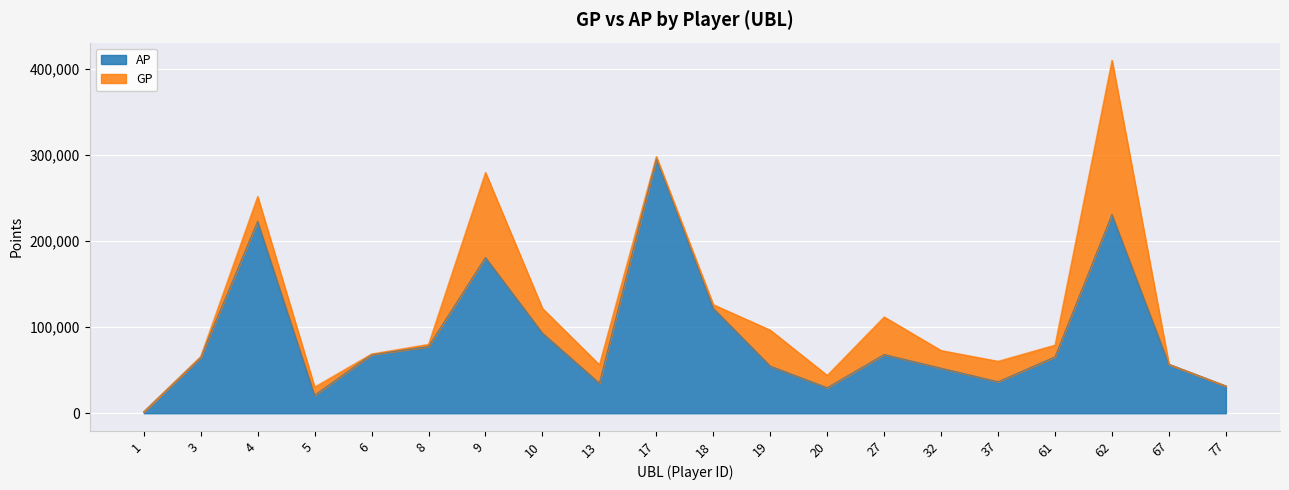

List the series in order of their peak value, highest first.

GP, AP